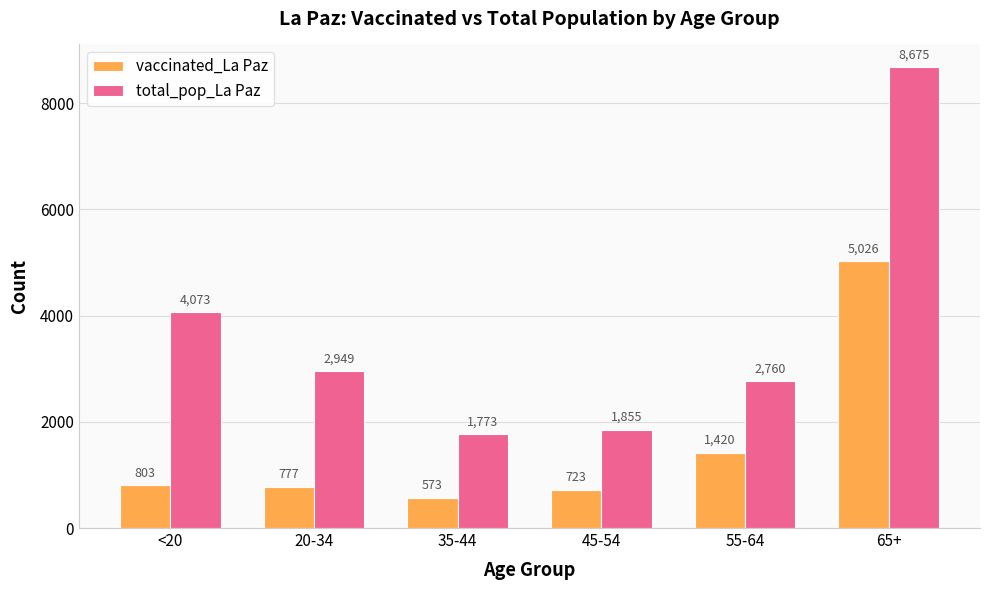

How many series are shown in this chart?

2